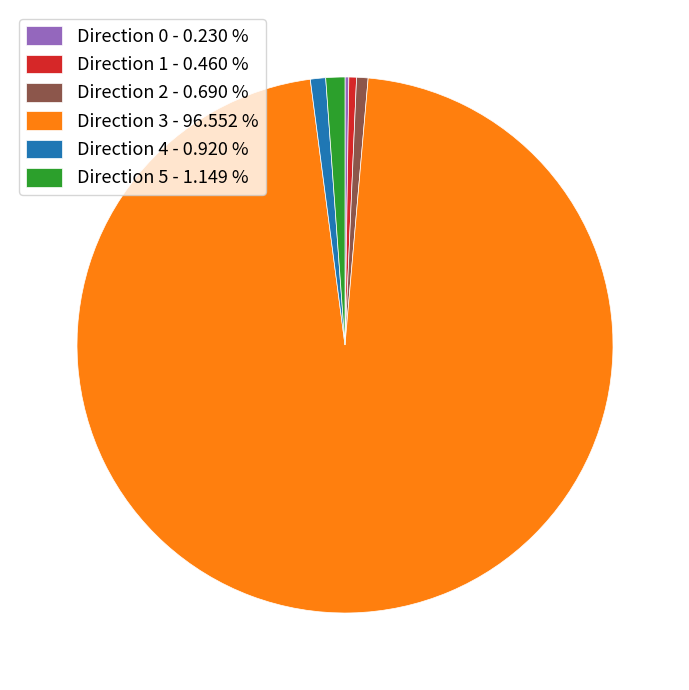

Combined, do Direction 1 - 0.460 % and Direction 5 - 1.149 % account for over 50%?

No